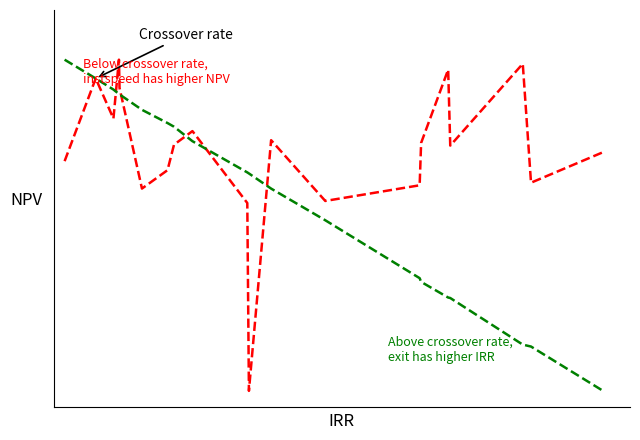

Is it true that instspeed equals 0.6 at 4?

False